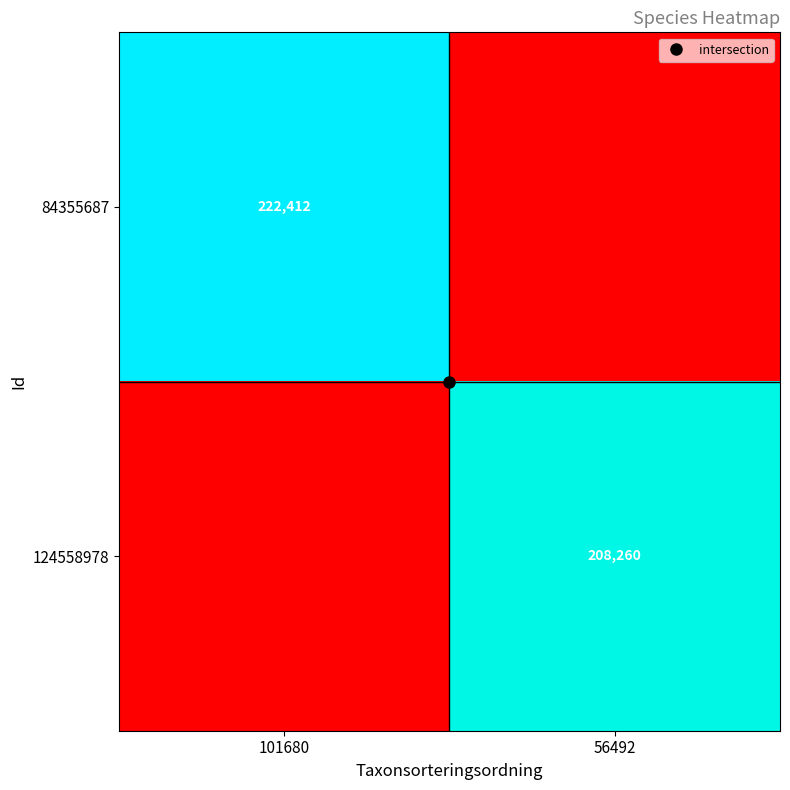

Is it true that 84355687 equals 222412 at 101680?

True